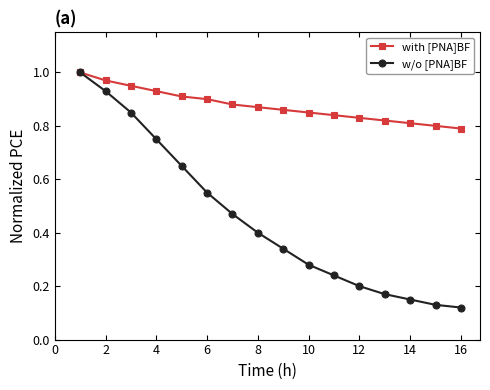

Rank the series by their average value, from highest to lowest.

with [PNA]BF, w/o [PNA]BF